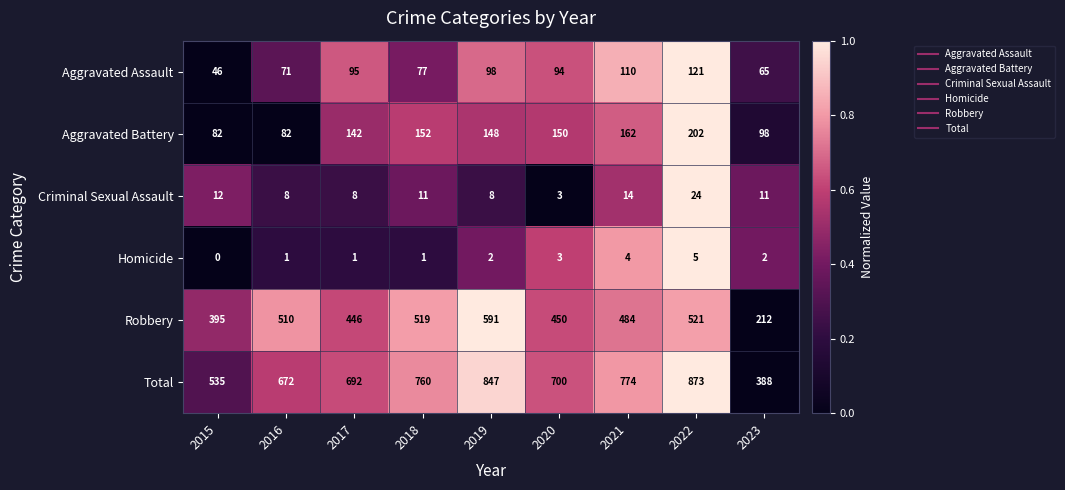

What is the sum of all Aggravated Assault values?

777